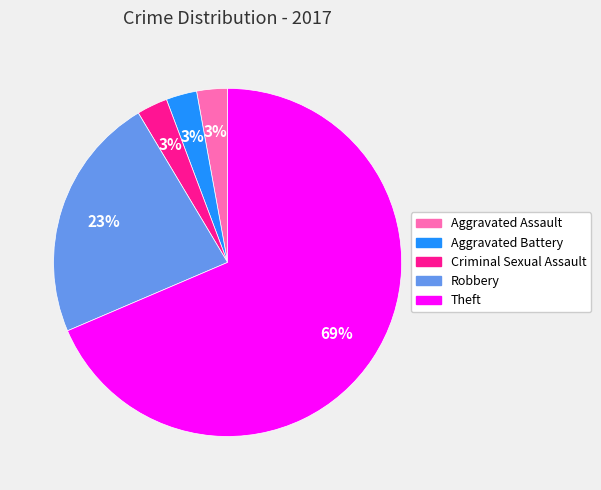

The Theft slice represents 69% of the pie. True or false?

True